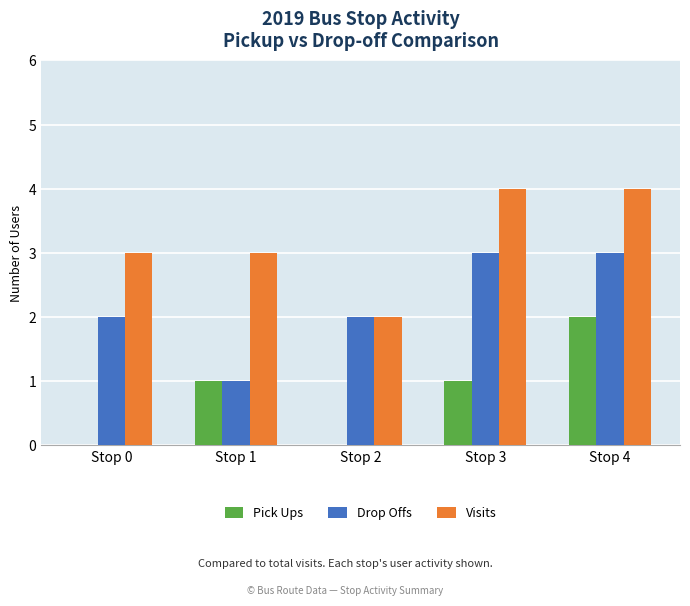

Does the chart contain stacked bars?

No